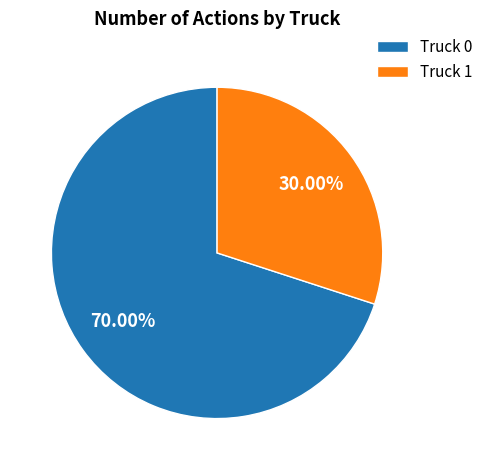

What is the ratio of the value at Truck 1 to the value at Truck 0?

0.4